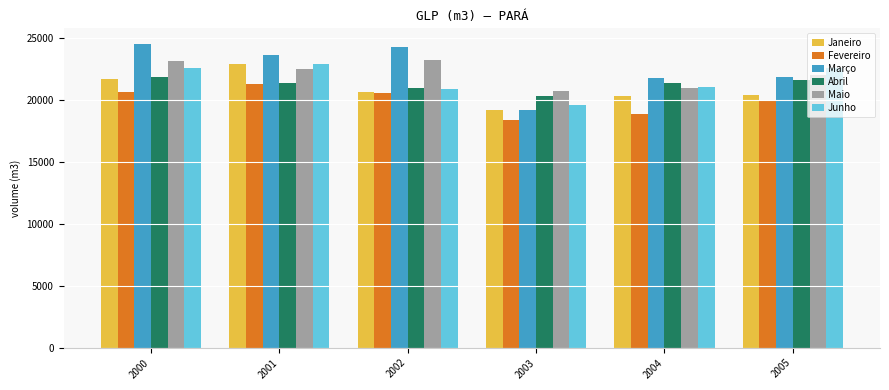

Does the chart contain any negative values?

No